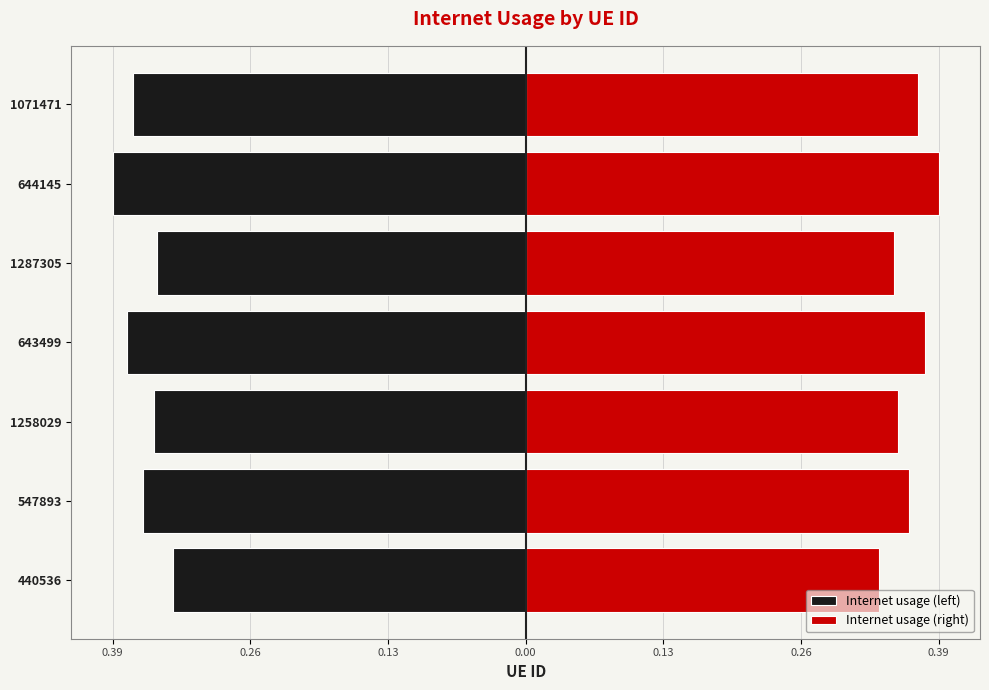

Count the Internet usage (right) values in the range 0 to 1.

7